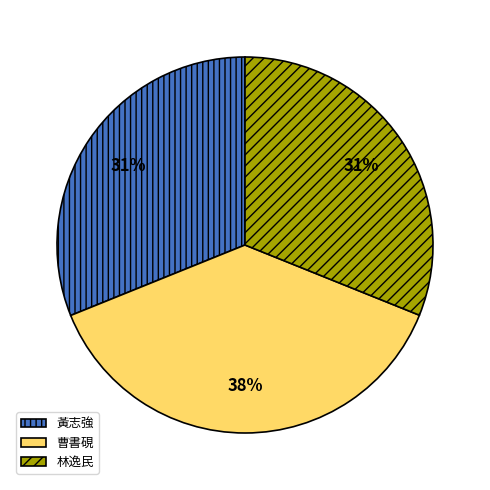

To the nearest percent, what is the difference between the largest and smallest slice percentages?

7%